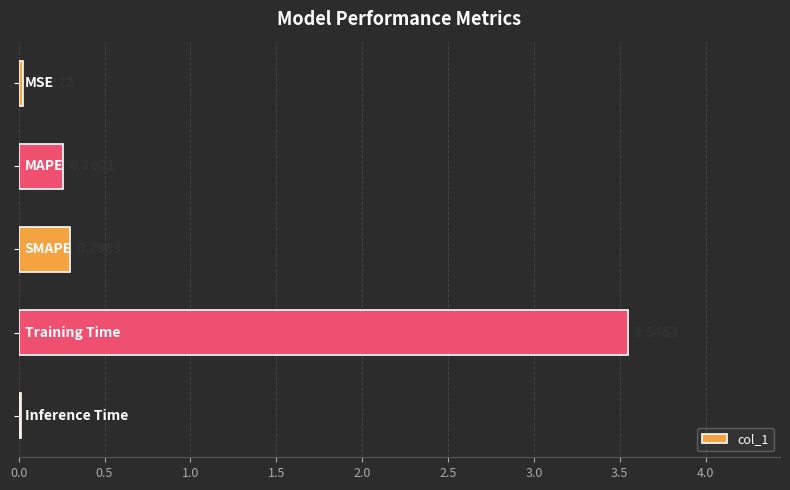

What is the sum of all values?

4.1